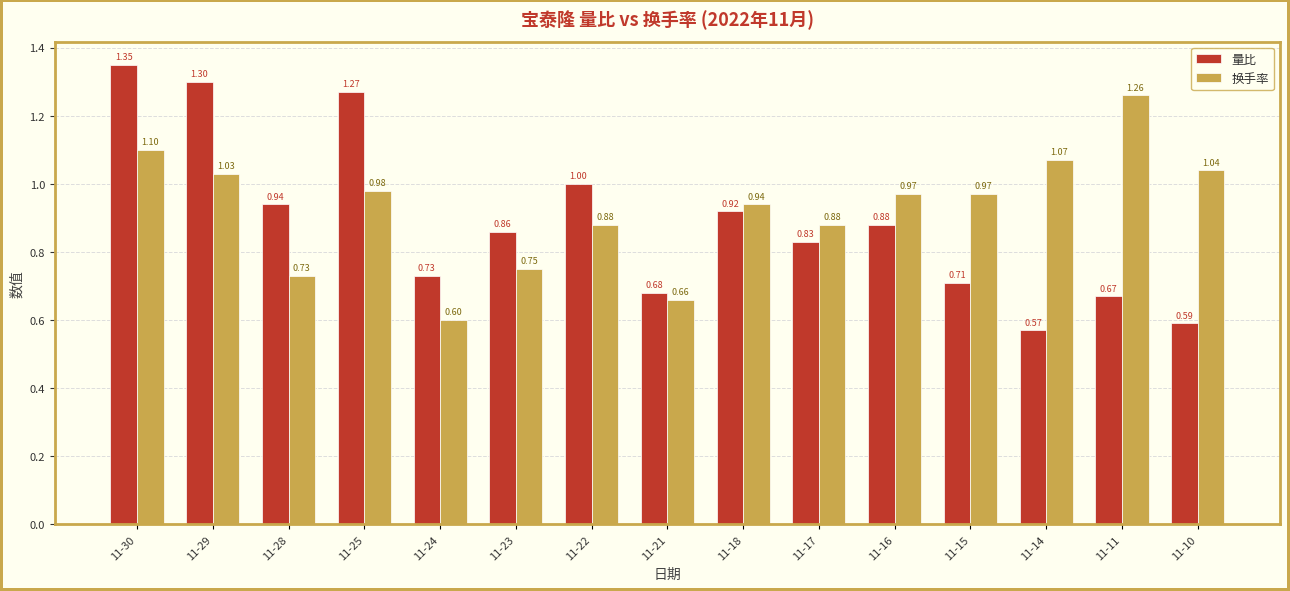

At how many categories does at least one series exceed 0?

15